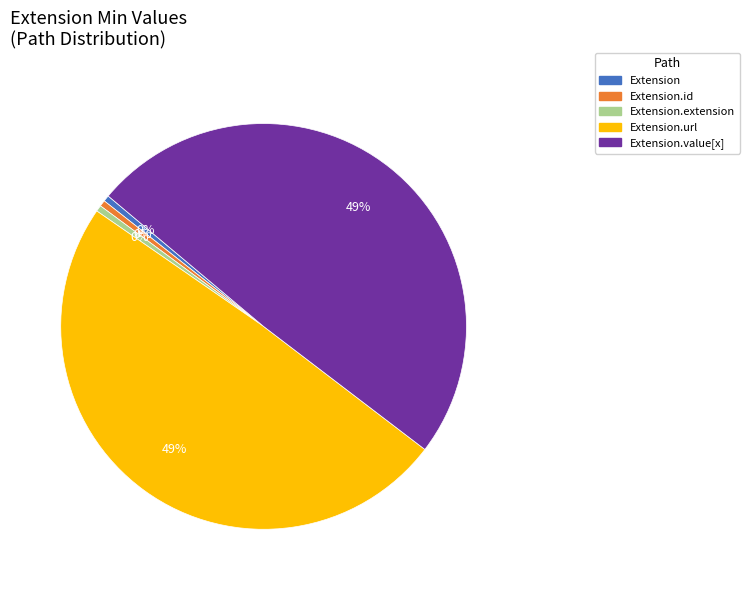

To the nearest percent, what is the average slice percentage?

20%